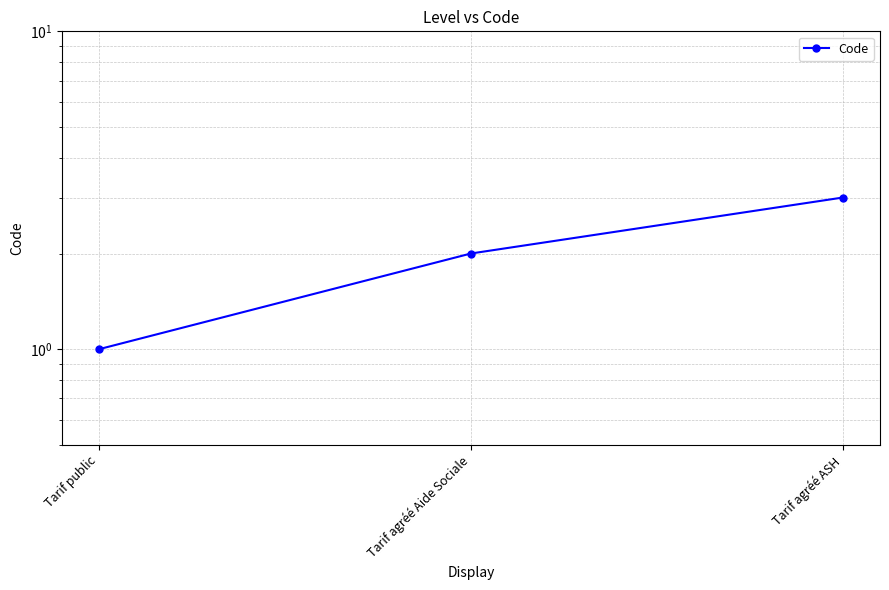

Where is the data nearest to the value 2?

Tarif agréé Aide Sociale